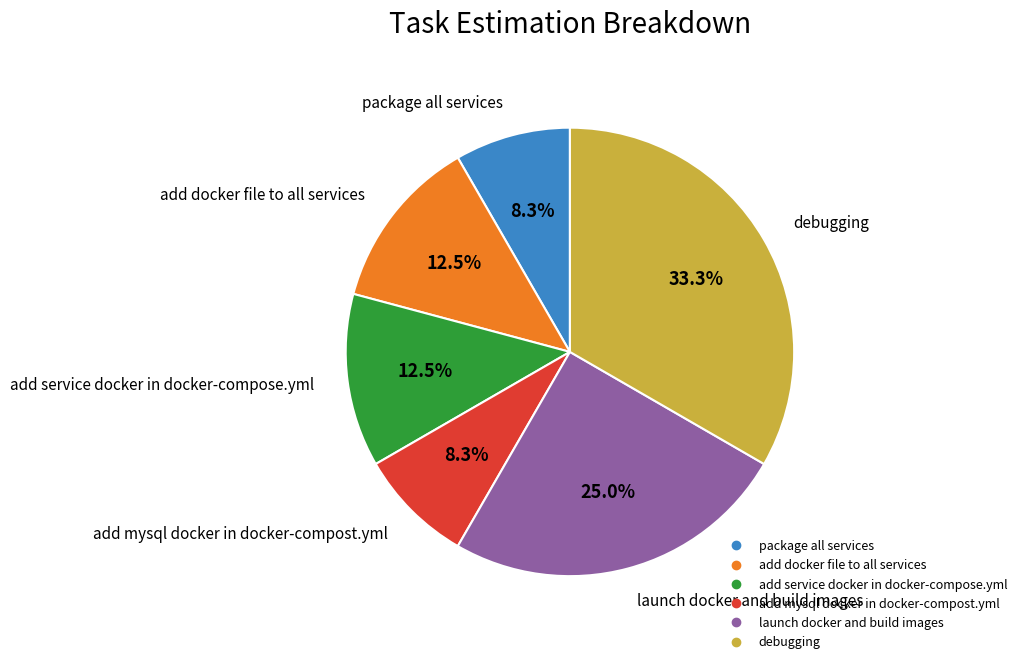

How many slices are in this pie chart?

6